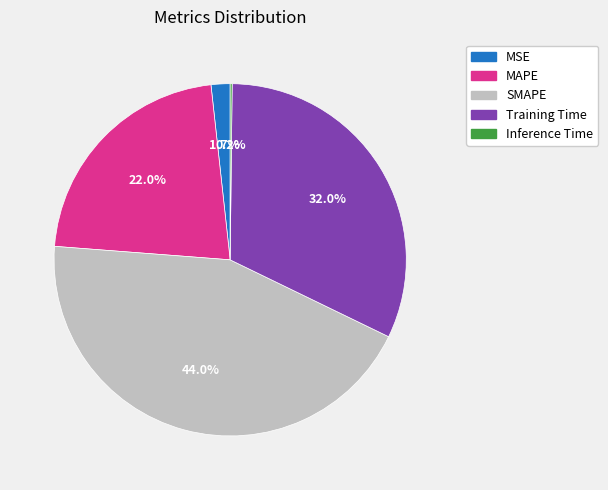

Between SMAPE and MAPE, which is larger?

SMAPE